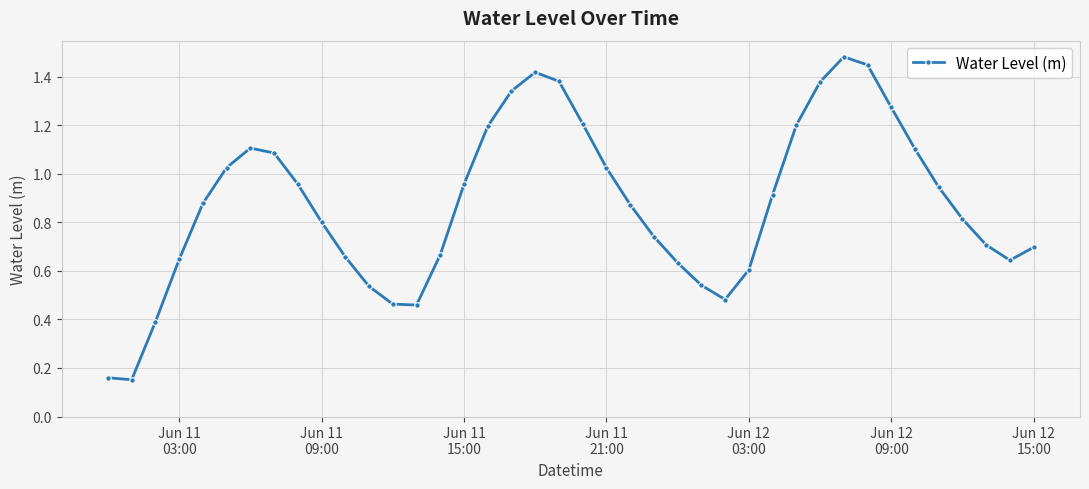

What is the sum of all values?

35.0